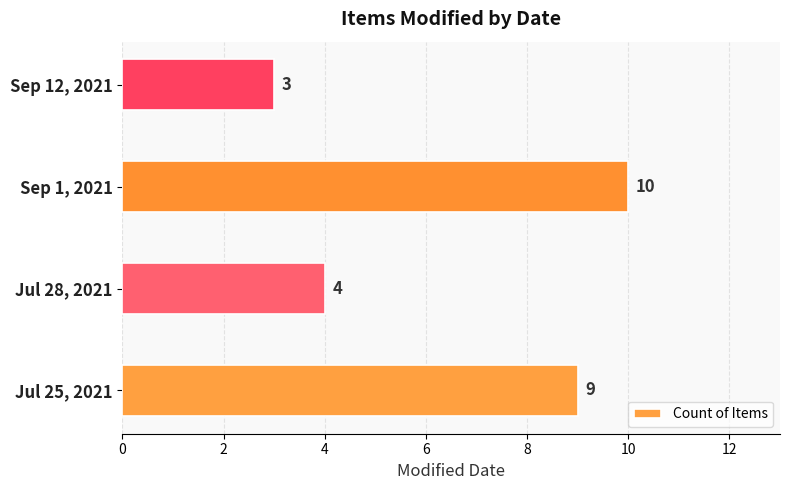

True or false: the data shows 3 at Sep 12, 2021.

True